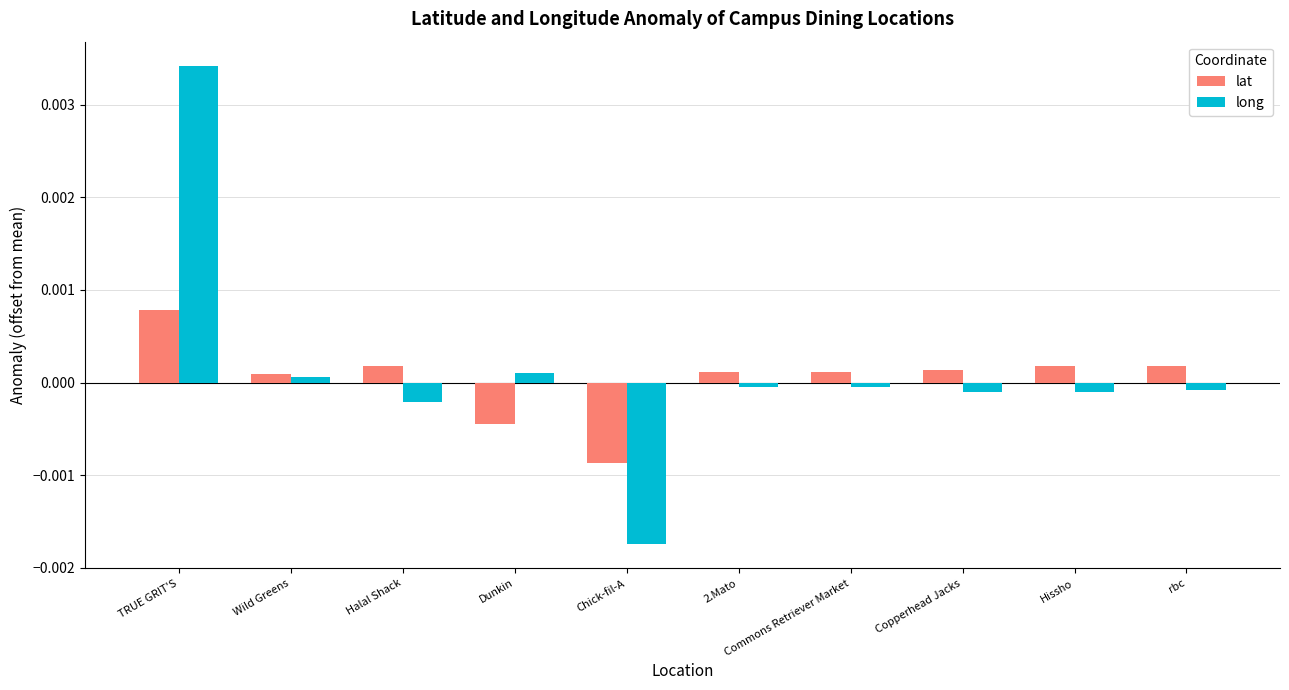

Rank the series by their maximum value, from lowest to highest.

lat, long